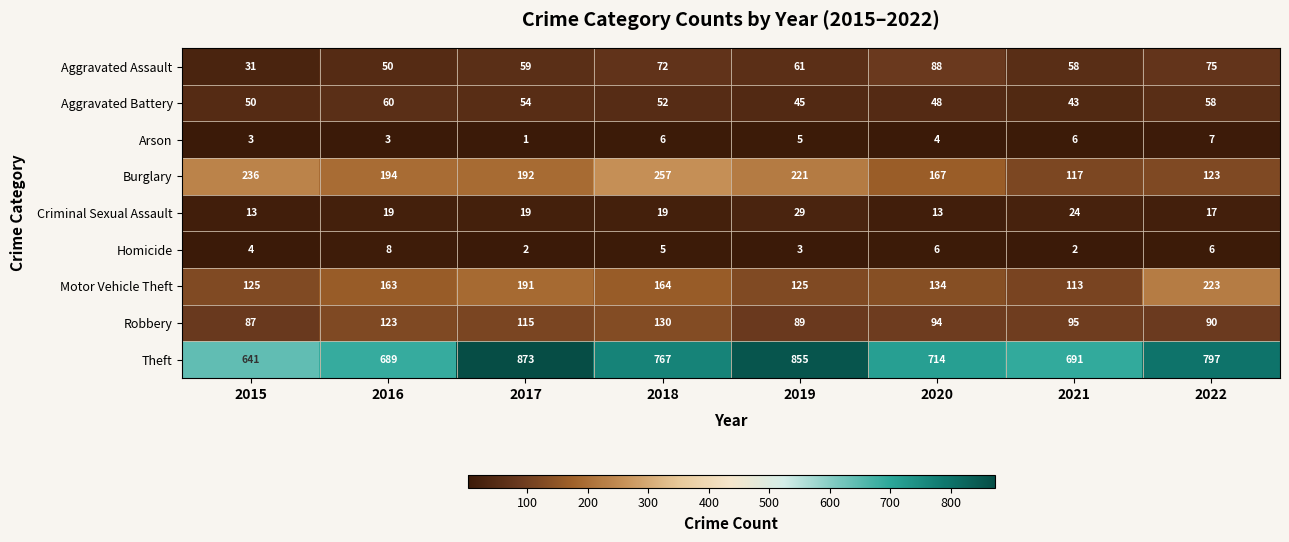

What is the maximum value for Arson?

7